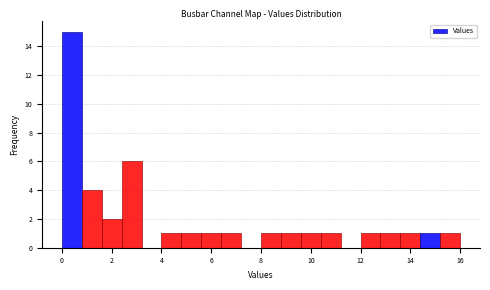

What is the height of the bar covering 5.6 to 6.4 on the x-axis? The values are not printed on the chart, so give them approximately, as read against the axis.

1